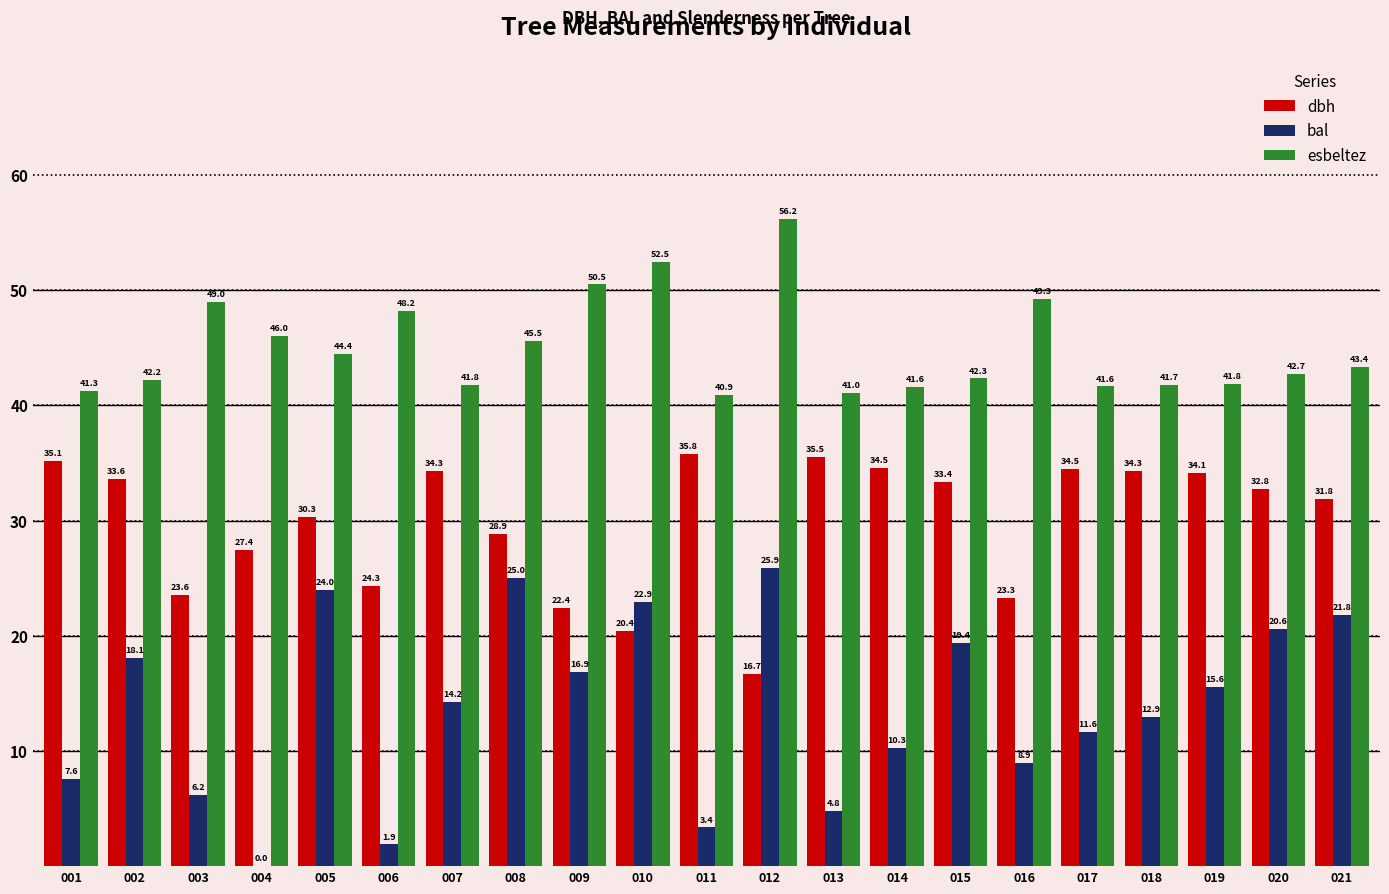

What value does the esbeltez series have at 015?

42.3